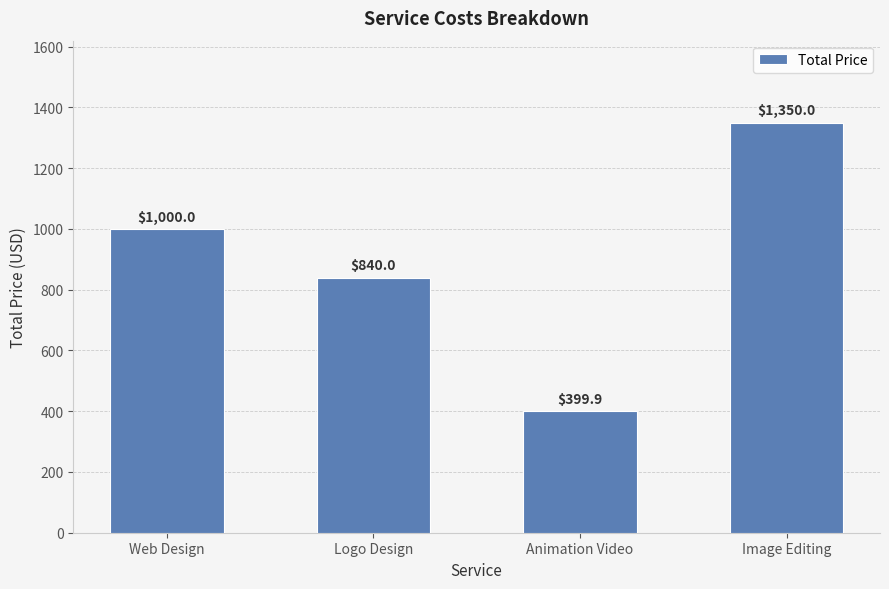

Rank the categories by value from highest to lowest.

Image Editing, Web Design, Logo Design, Animation Video